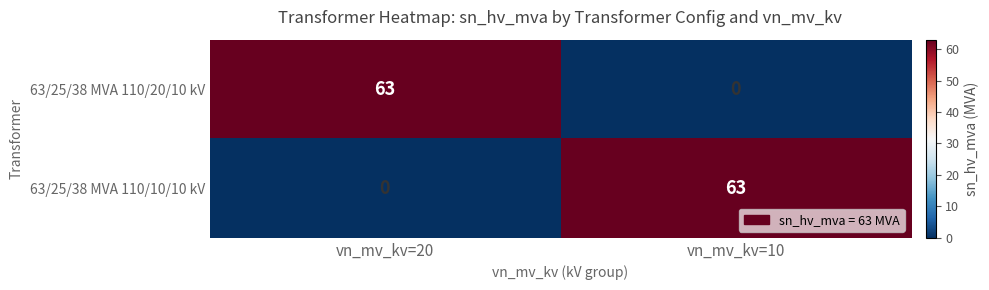

Reading right to left, what are all the values shown in this chart?

63/25/38 MVA 110/20/10 kV: 0	63
63/25/38 MVA 110/10/10 kV: 63	0